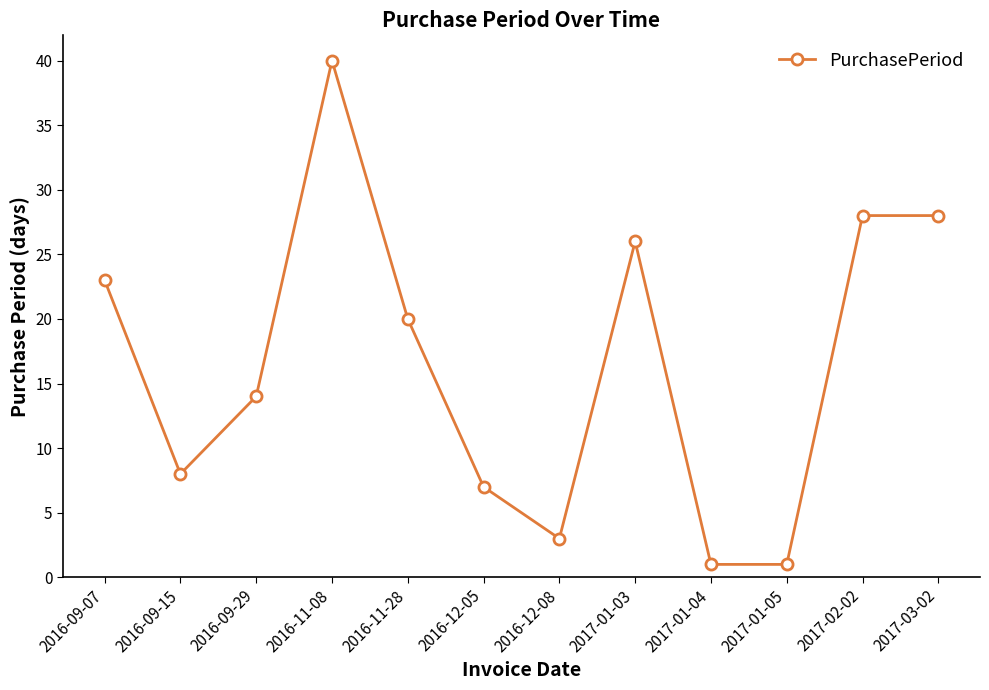

At which category does the data reach its first local valley?

2016-09-15